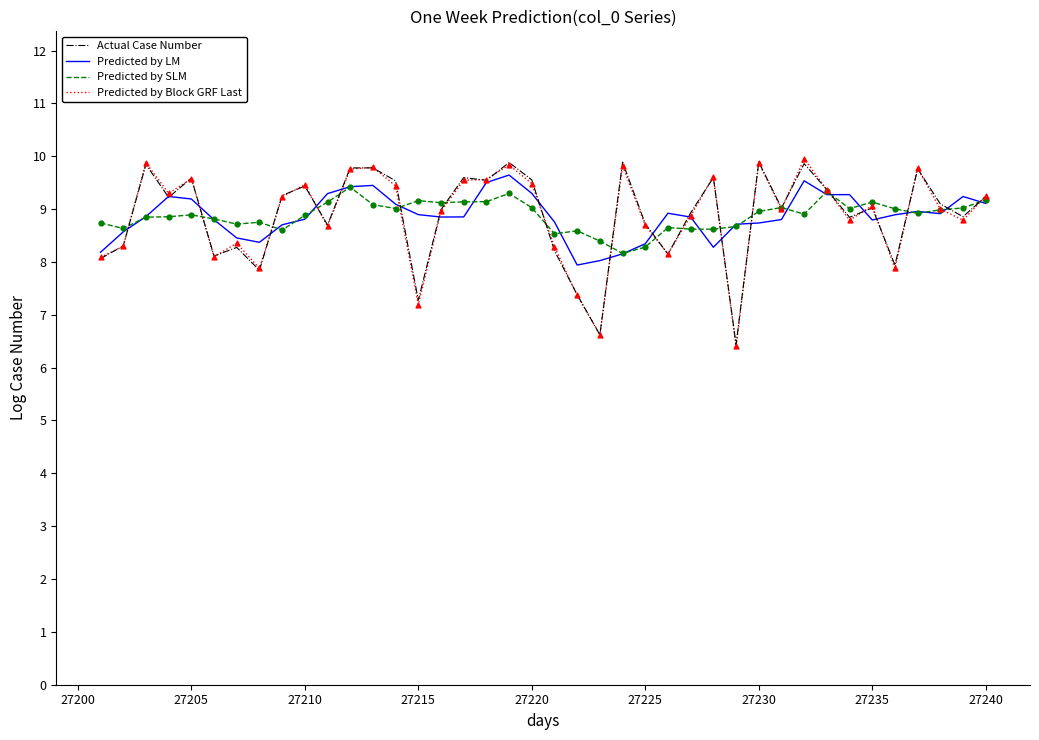

What is the smallest value displayed?

6.4